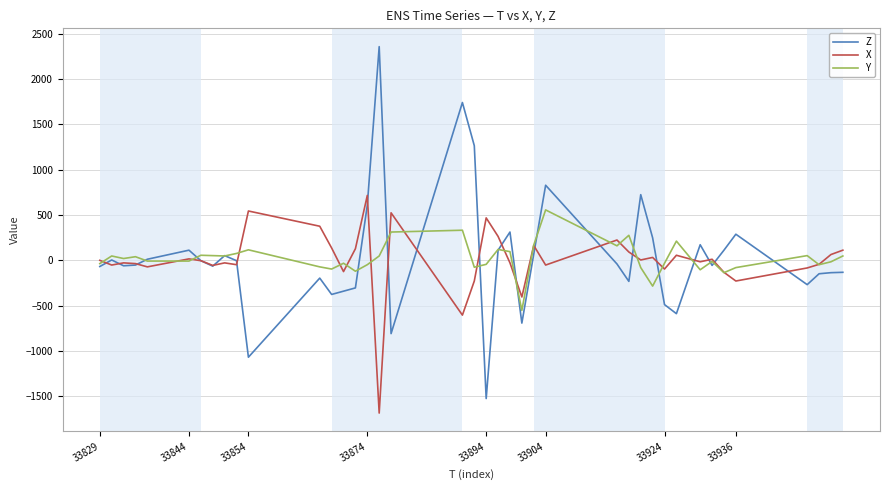

What is the maximum value for Z?

2356